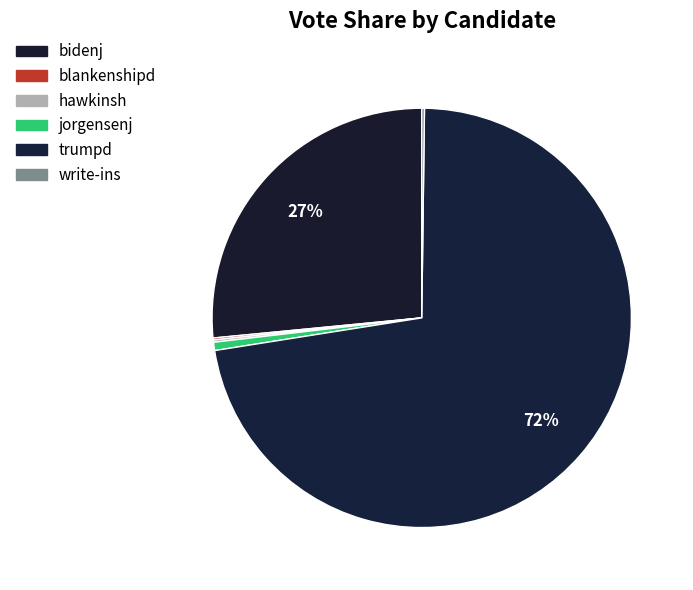

What portion of the pie excludes blankenshipd?

99.8%